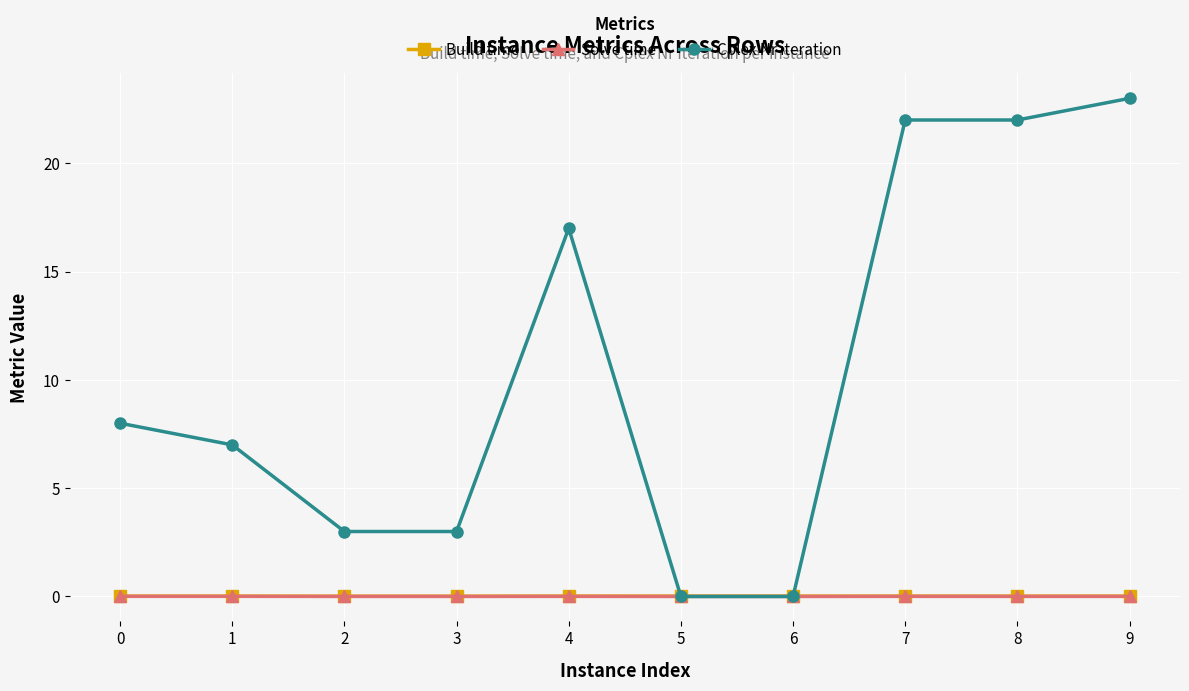

At how many categories does at least one series exceed 11?

4